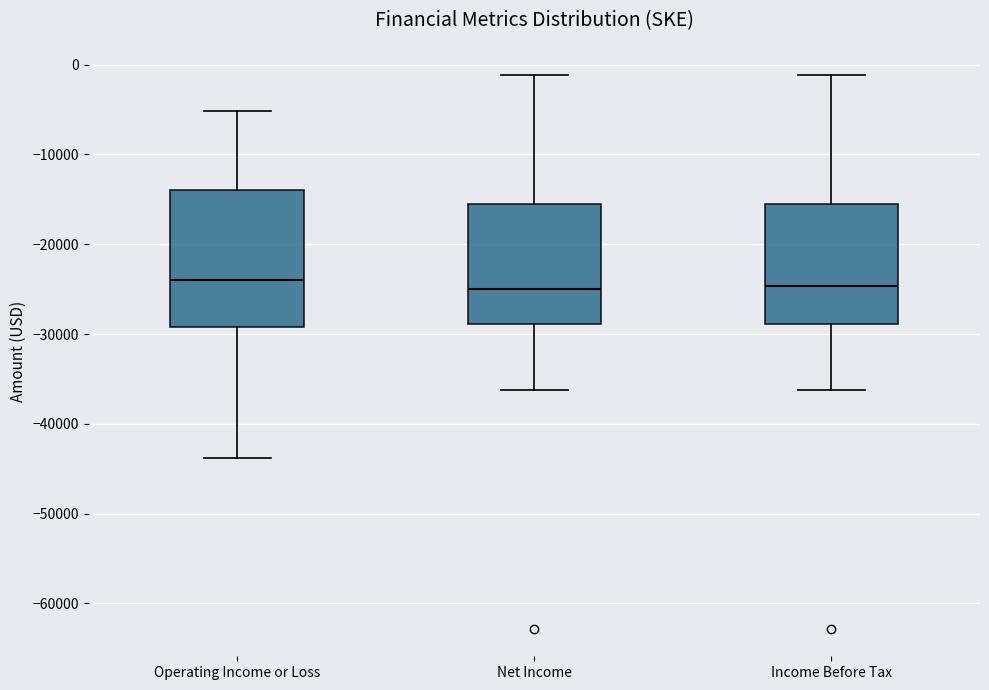

Where does the median line of the box for Net Income sit on the y-axis? The values are not printed on the chart, so give them approximately, as read against the axis.

-25000